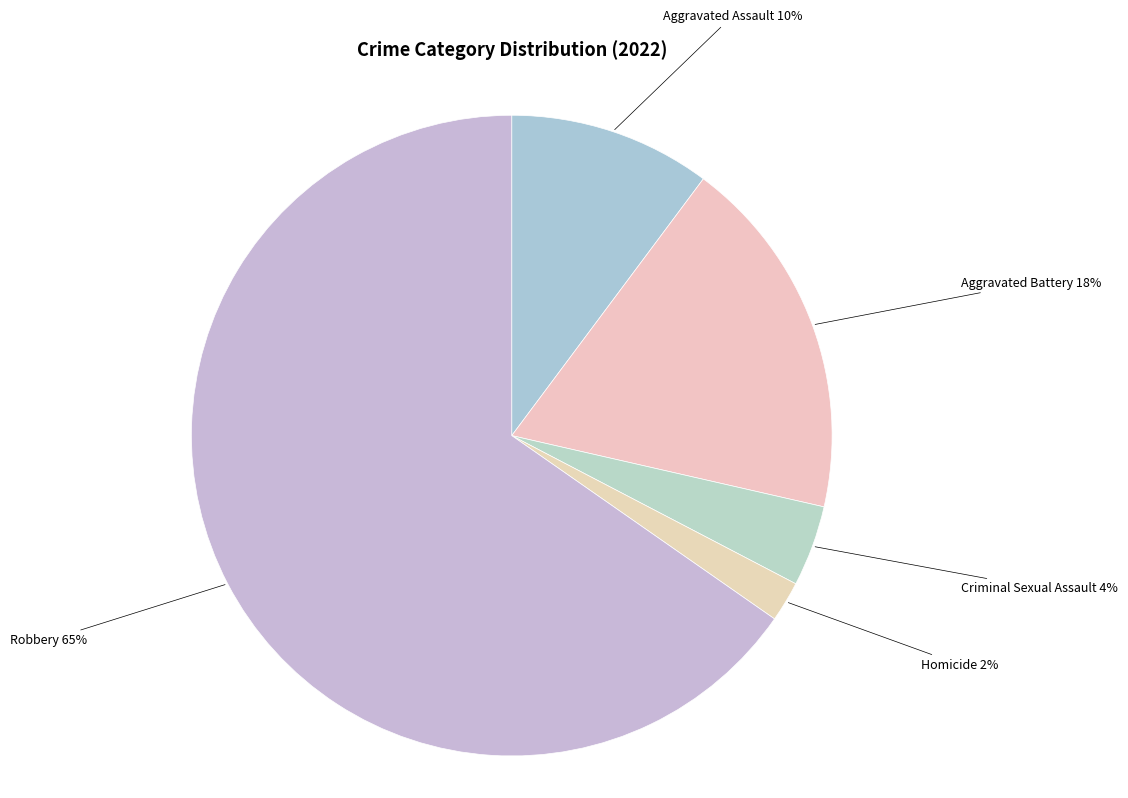

Count the number of slices in the pie.

5